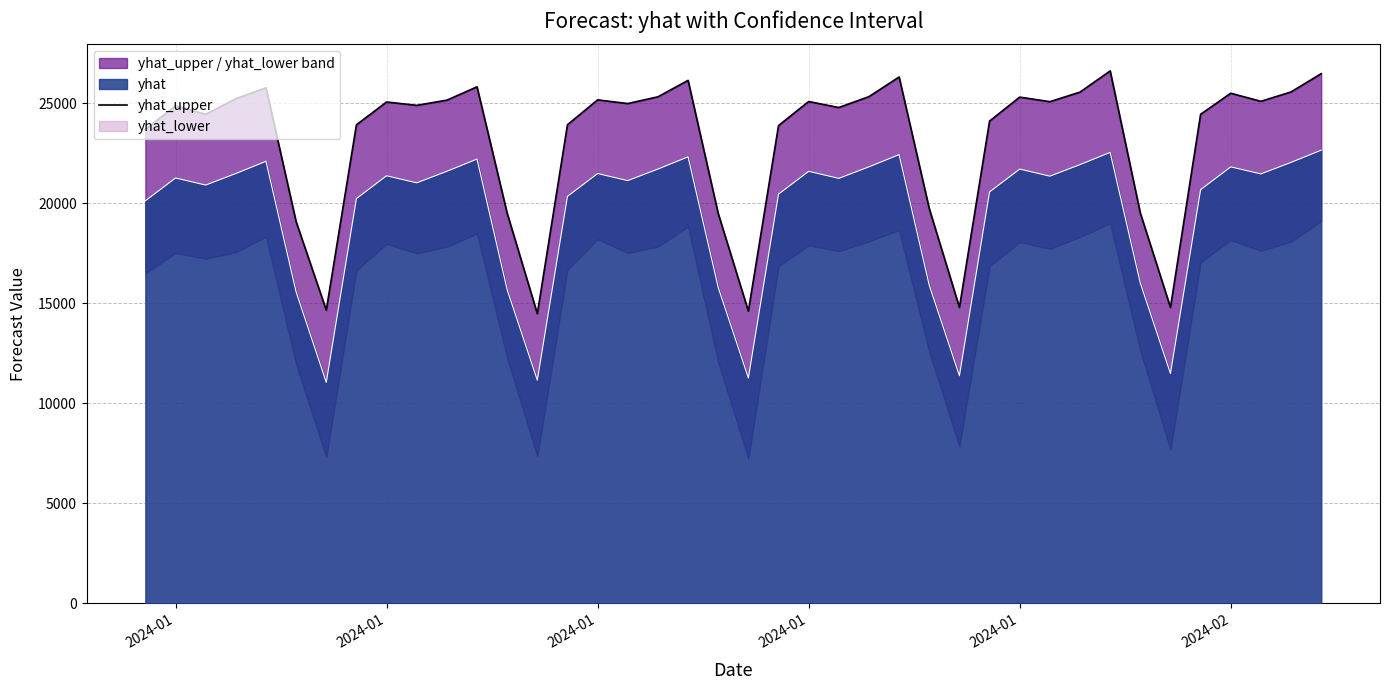

Where does the data first go above 24977?

2024-01